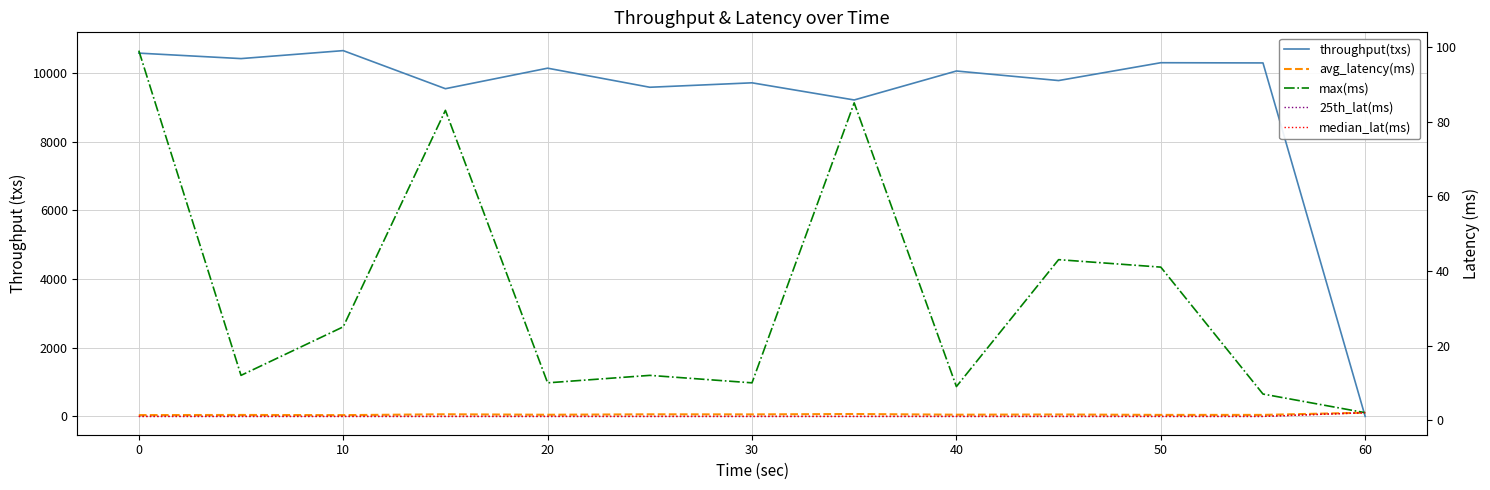

Reading left to right, transcribe all the data shown in this chart.

throughput(txs): 10573.0	10414.0	10646.0	9538.0	10135.0	9580.0	9709.0	9210.0	10053.0	9775.0	10294.0	10288.0	1.0
avg_latency(ms): 1.4	1.4	1.3	1.6	1.5	1.6	1.5	1.6	1.5	1.5	1.4	1.4	2.0
max(ms): 99.0	12.0	25.0	83.0	10.0	12.0	10.0	85.0	9.0	43.0	41.0	7.0	2.0
25th_lat(ms): 1.0	1.0	1.0	1.0	1.0	1.0	1.0	1.0	1.0	1.0	1.0	1.0	2.0
median_lat(ms): 1.0	1.0	1.0	1.0	1.0	1.0	1.0	1.0	1.0	1.0	1.0	1.0	2.0